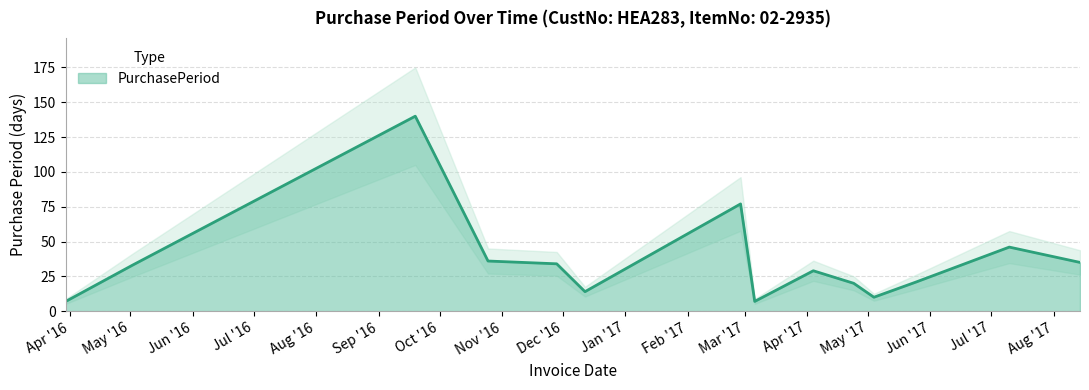

What is the sum of the values at 2017-07-10 and 2017-05-04?

56